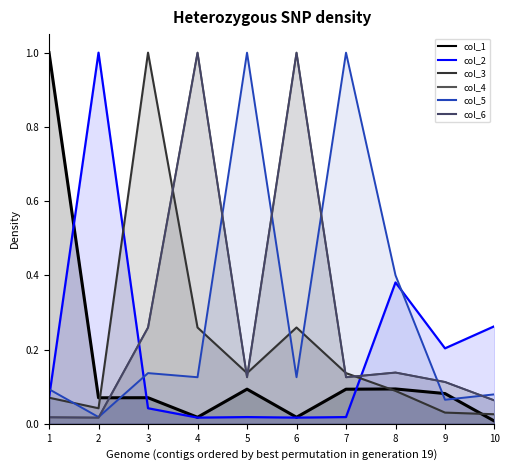

Is it true that col_2_line equals 0.0 at 4?

True